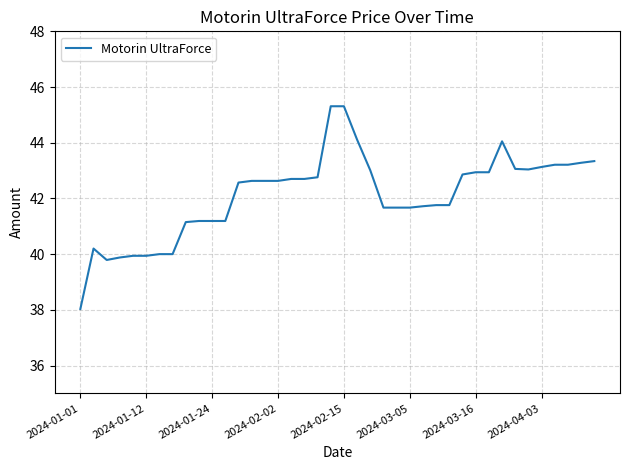

What is the maximum value shown in the chart?

45.3